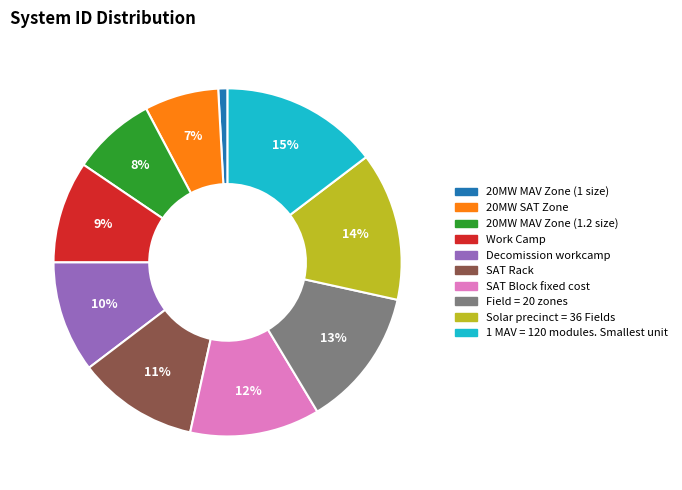

To the nearest percent, what is the difference between the 20MW MAV Zone (1.2 size) and Field = 20 zones slice percentages?

5%